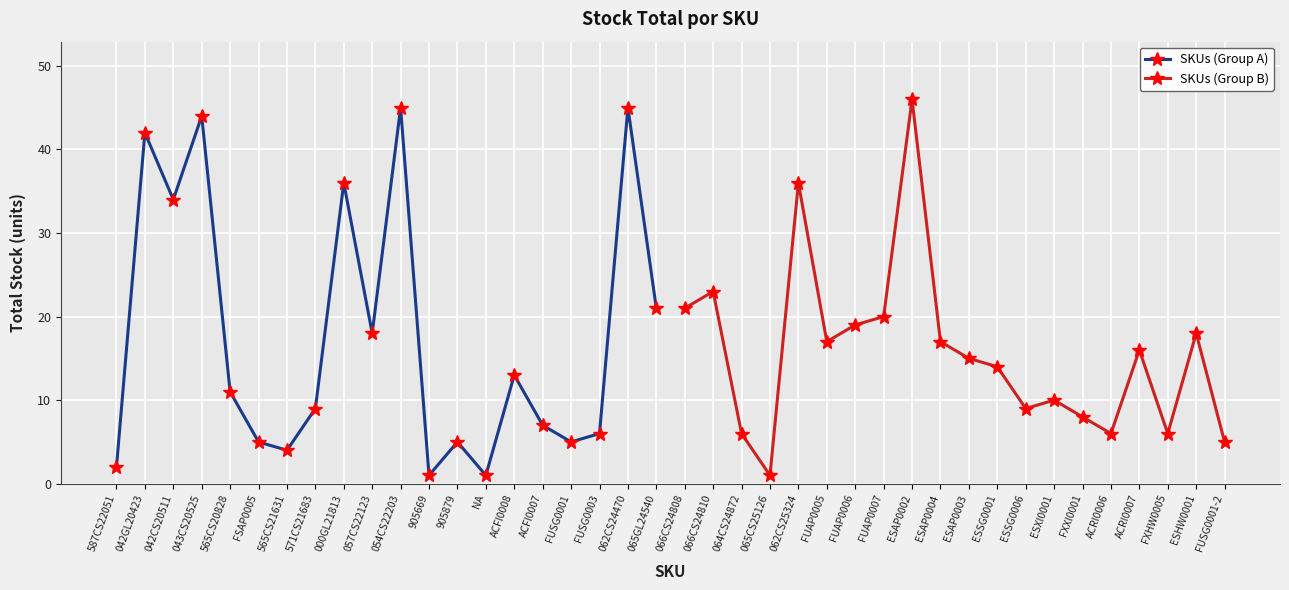

What are all the series names shown in the legend?

SKUs (Group A), SKUs (Group B)